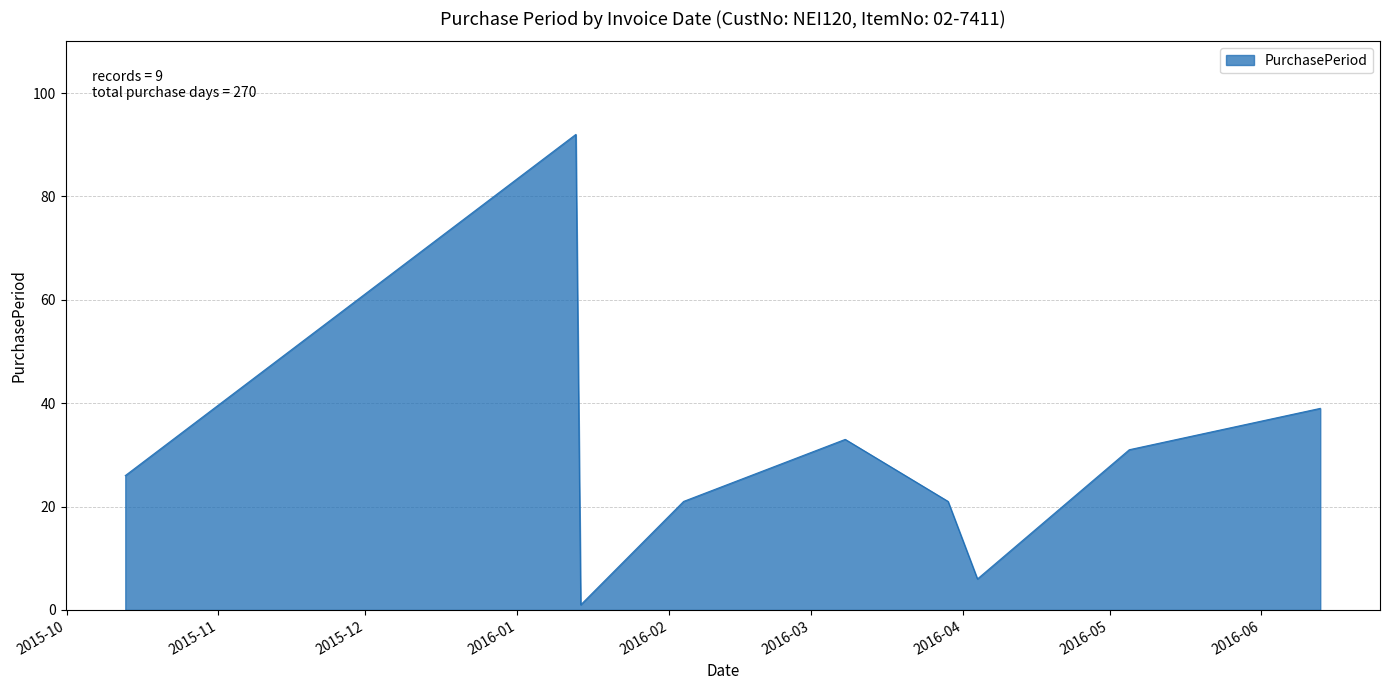

Does the chart display data point markers on the line(s)?

No